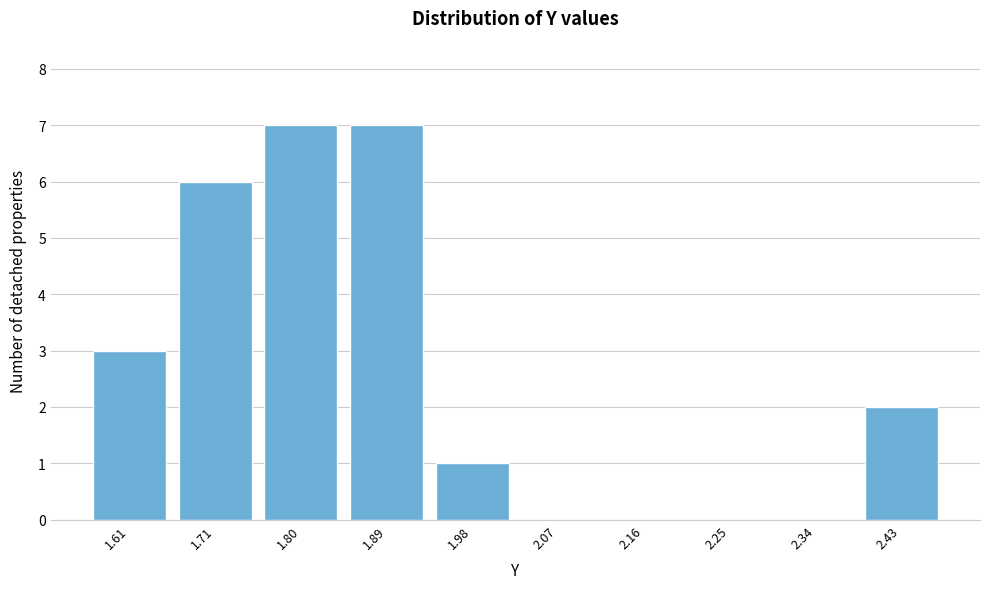

Reading left to right, what are all the values shown in this chart?

1.61=3	1.71=6	1.80=7	1.89=7	1.98=1	2.07=0	2.16=0	2.25=0	2.34=0	2.43=2